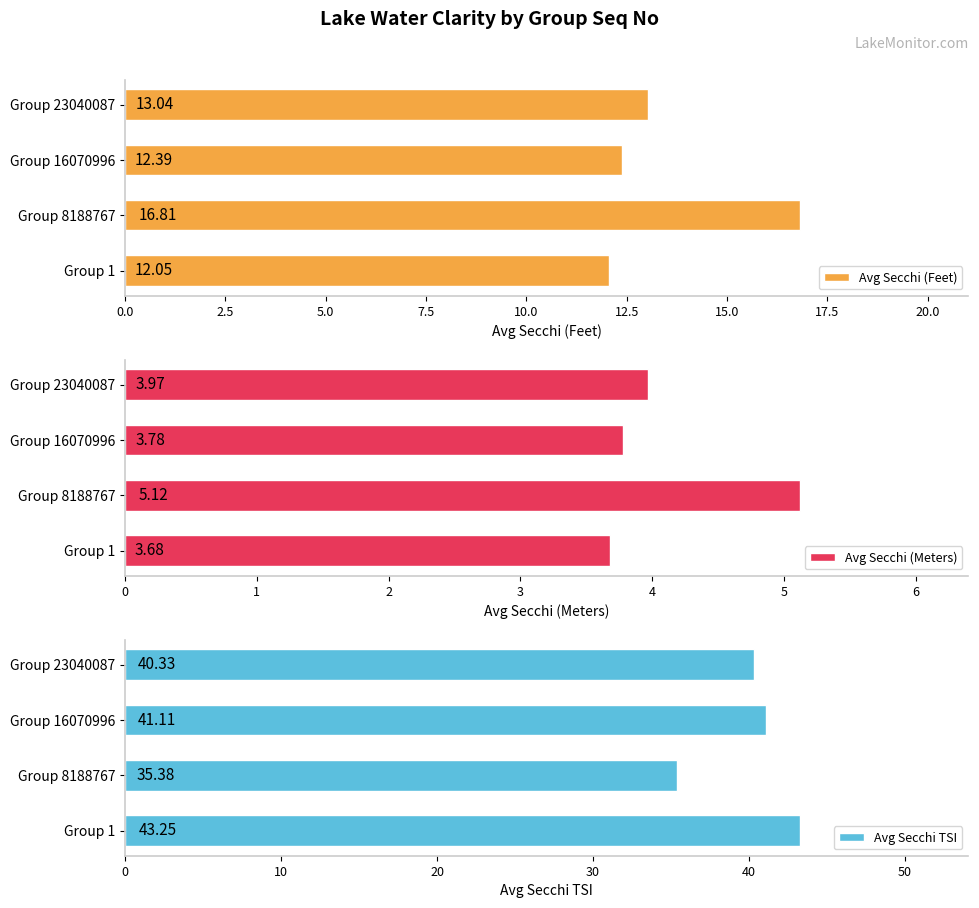

Reading left to right, what are all the values shown in this chart?

Avg Secchi (Feet): 12.1	16.8	12.4	13.0
Avg Secchi (Meters): 3.7	5.1	3.8	4.0
Avg Secchi TSI: 43.2	35.4	41.1	40.3